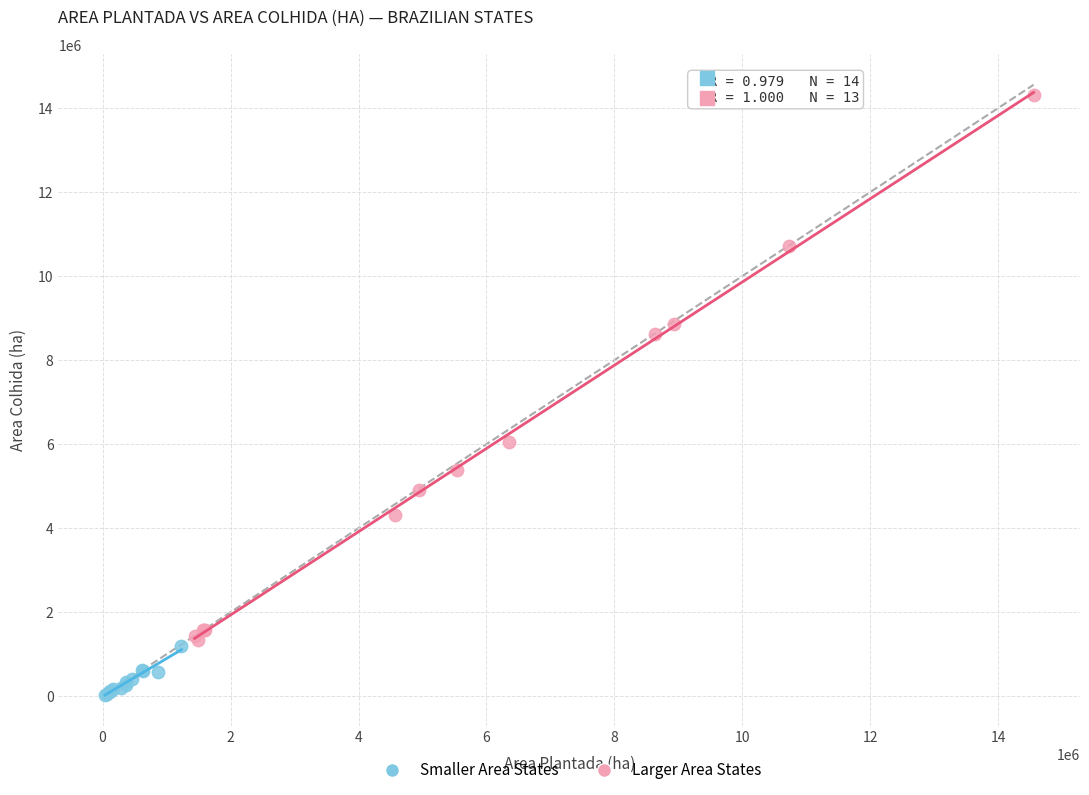

Which series contains the lowest Y value?

Smaller Area States